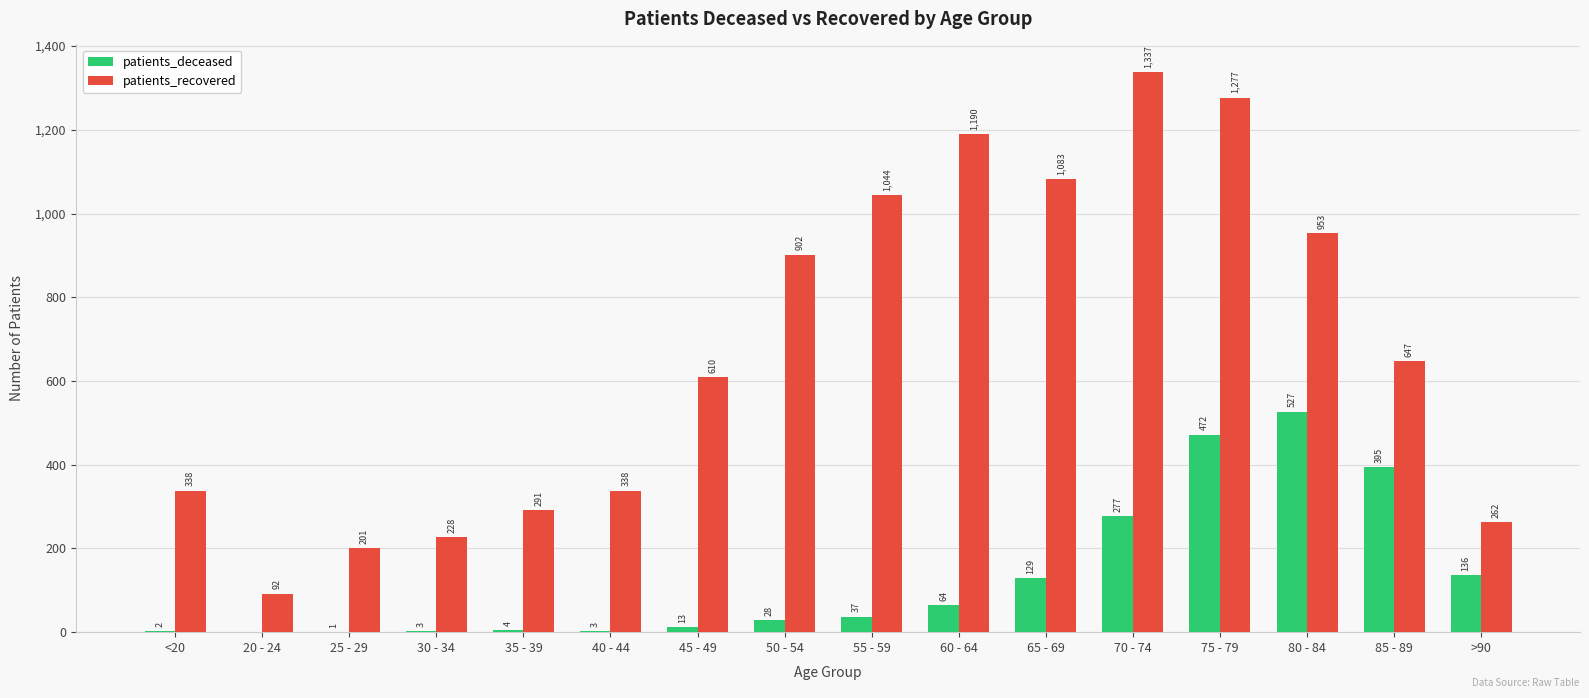

What is the difference between the patients_recovered values at 35 - 39 and 60 - 64?

899